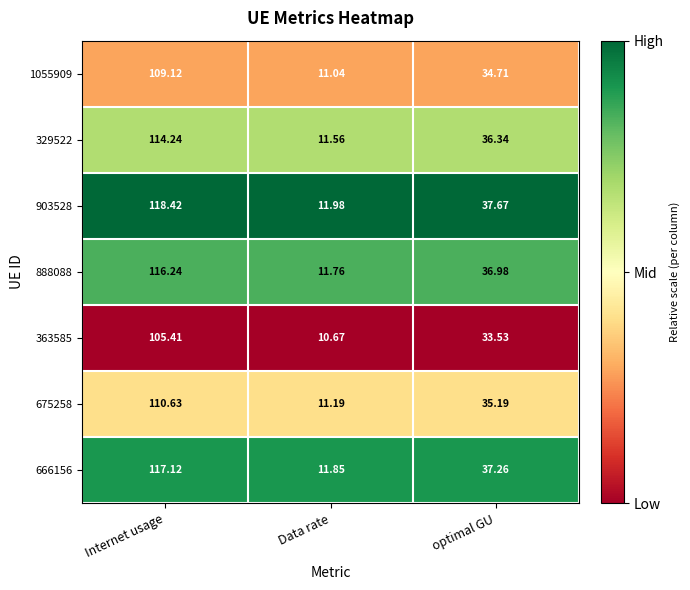

At which category is the sum across all series the highest?

Internet usage